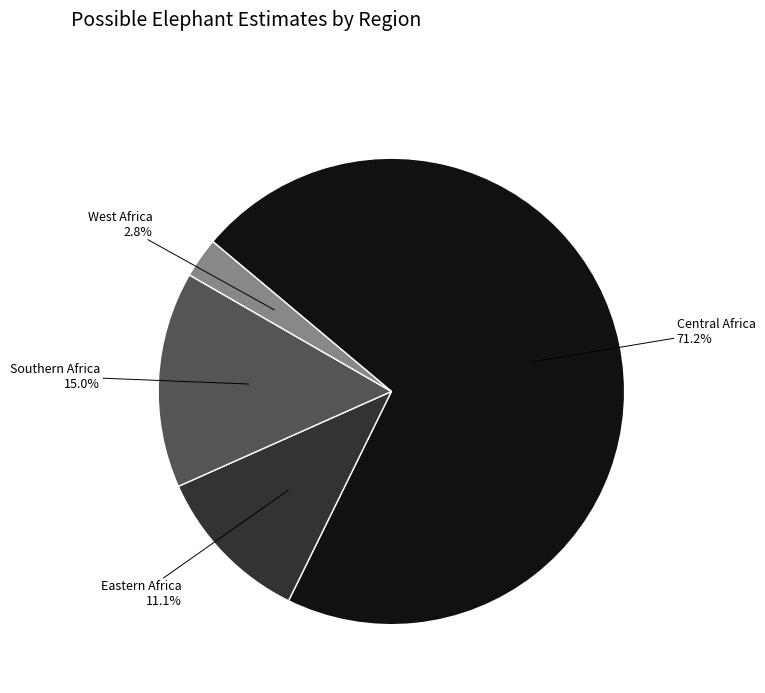

How many segments does this pie chart have?

4